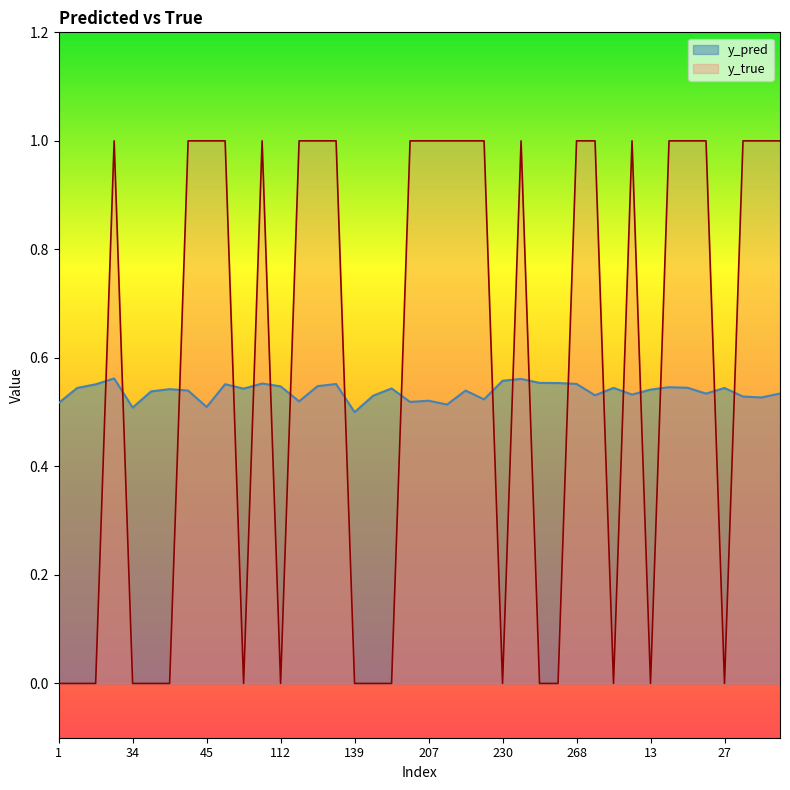

What is the difference between the maximum and minimum values in the y_true series?

1.0